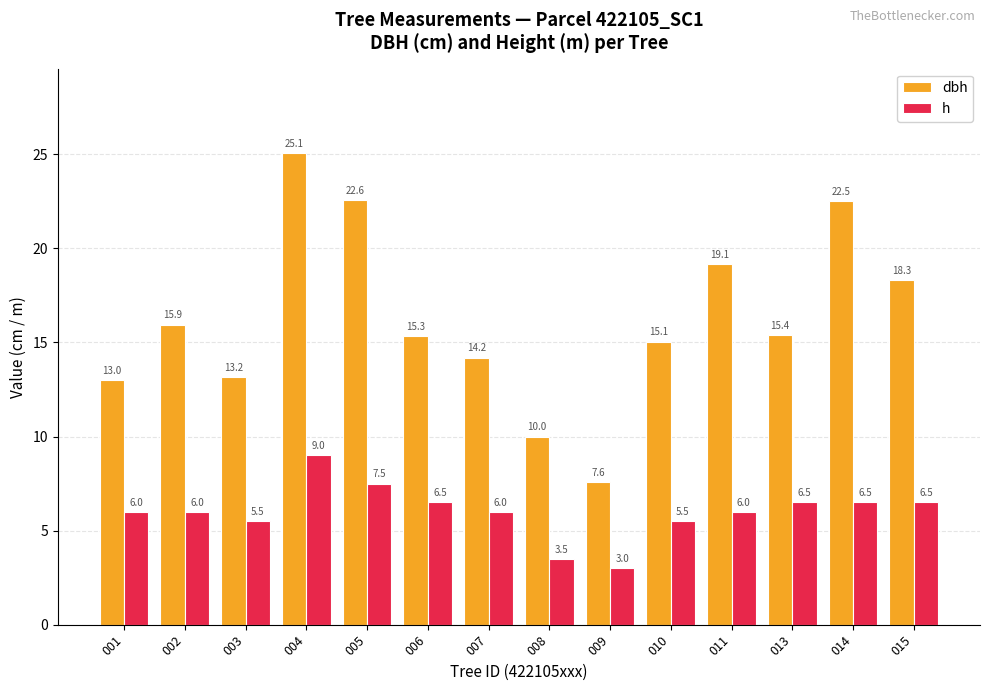

How many groups of bars are there?

14